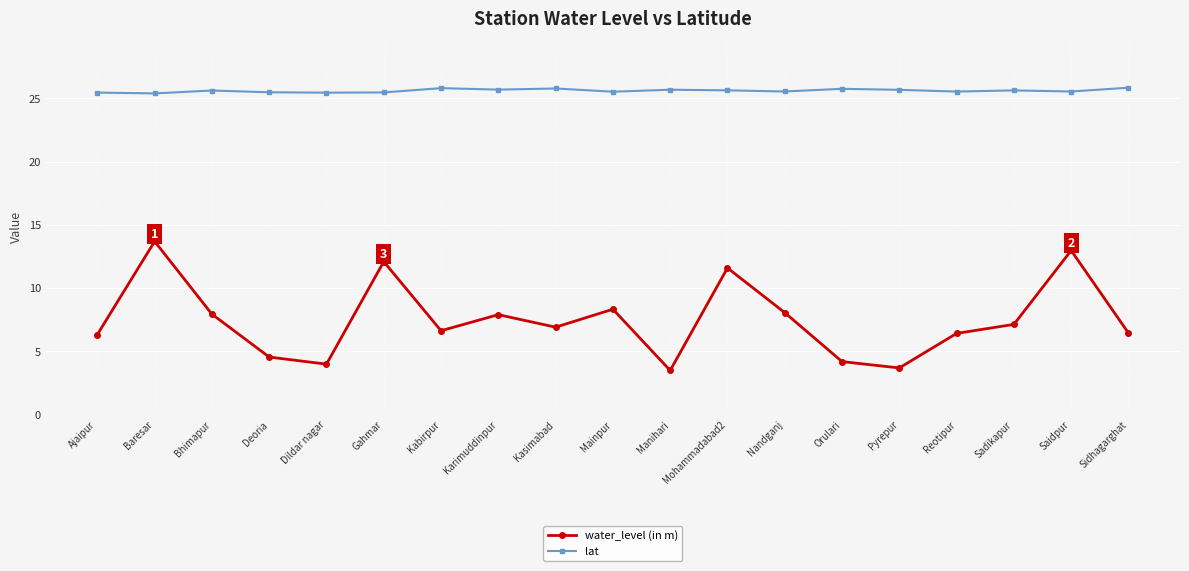

At how many categories does at least one series exceed 12?

19